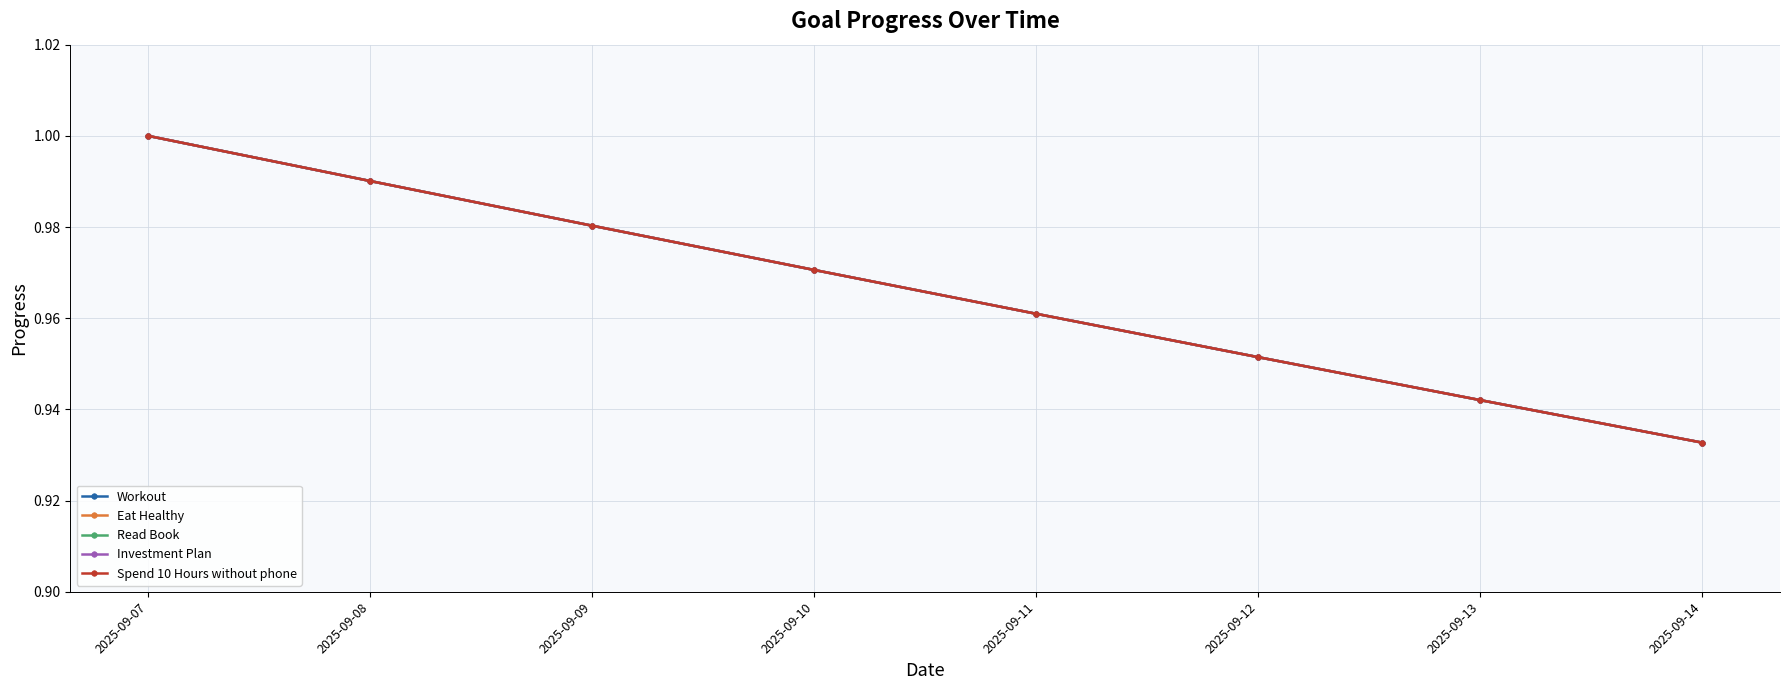

List the labels in order of Read Book value, largest first.

2025-09-07, 2025-09-08, 2025-09-09, 2025-09-10, 2025-09-11, 2025-09-12, 2025-09-13, 2025-09-14